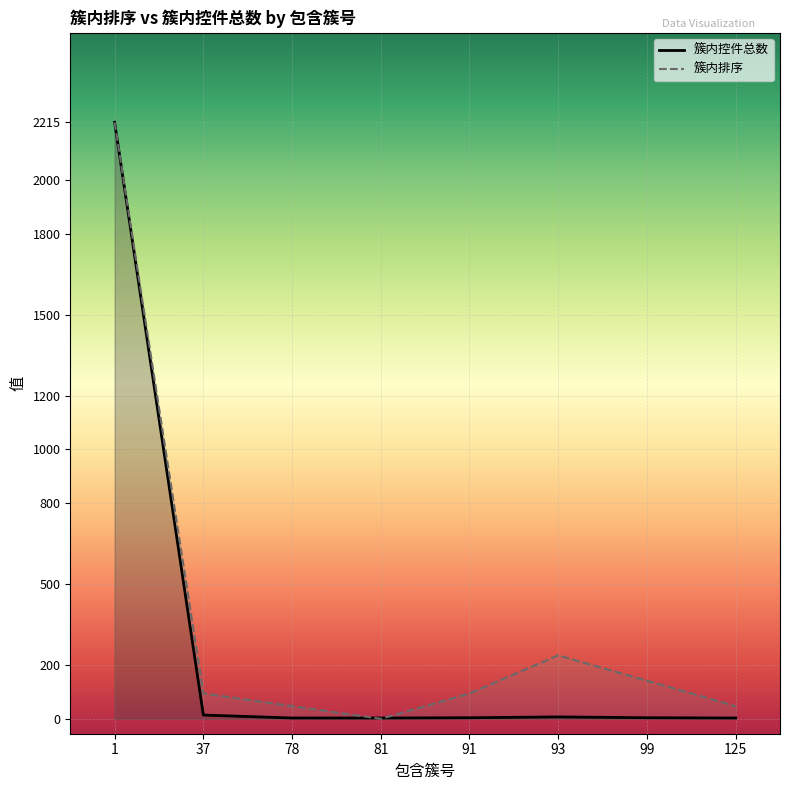

Between which two adjacent categories do 簇内控件总数 and 簇内排序 first intersect?

78 and 81